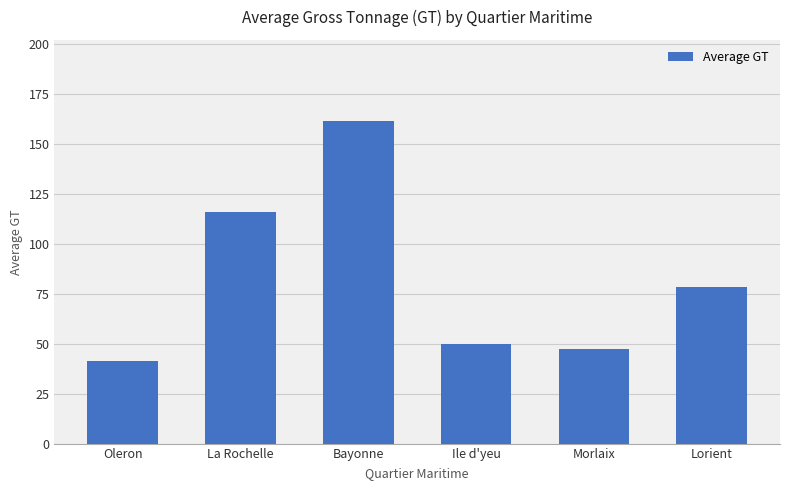

At which label is the value closest to 101?

La Rochelle